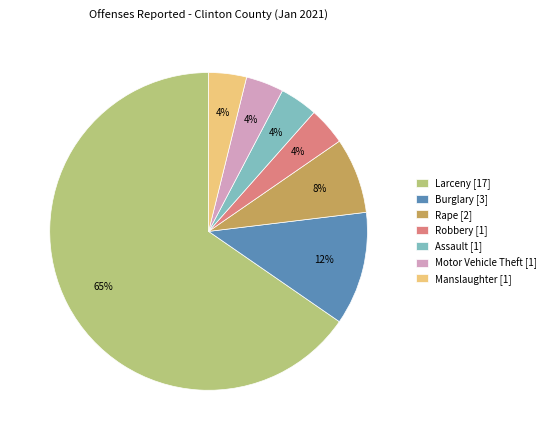

Which category accounts for the majority?

Larceny [17]